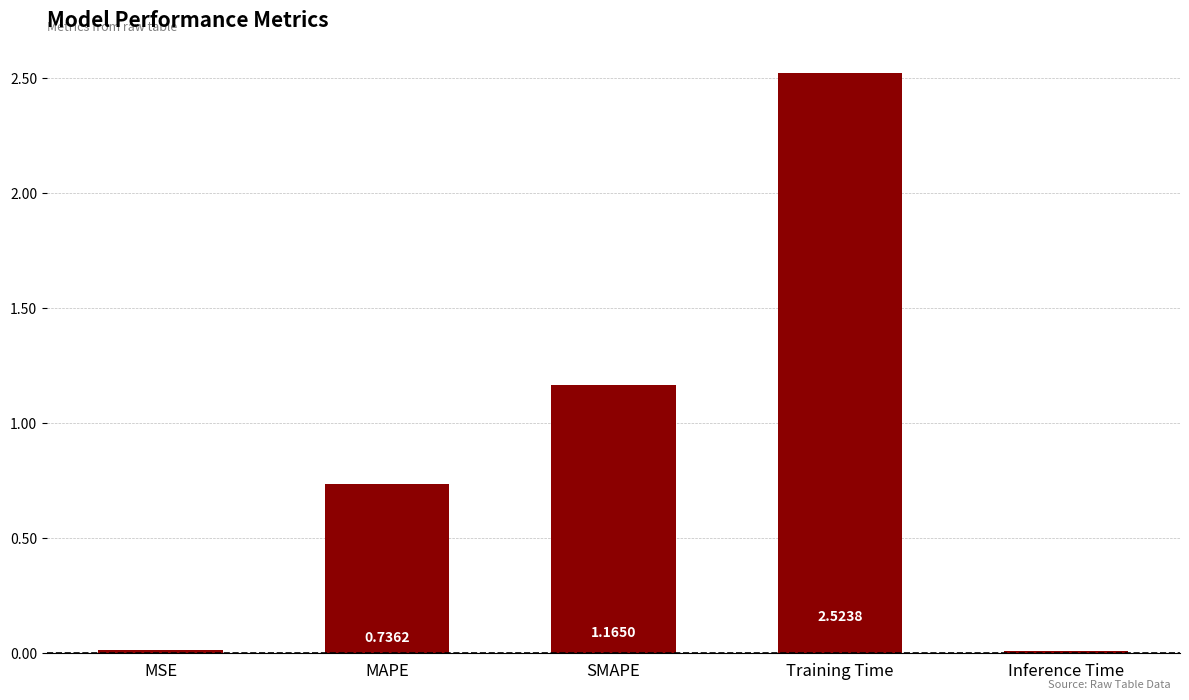

List the labels in order of value, smallest first.

Inference Time, MSE, MAPE, SMAPE, Training Time